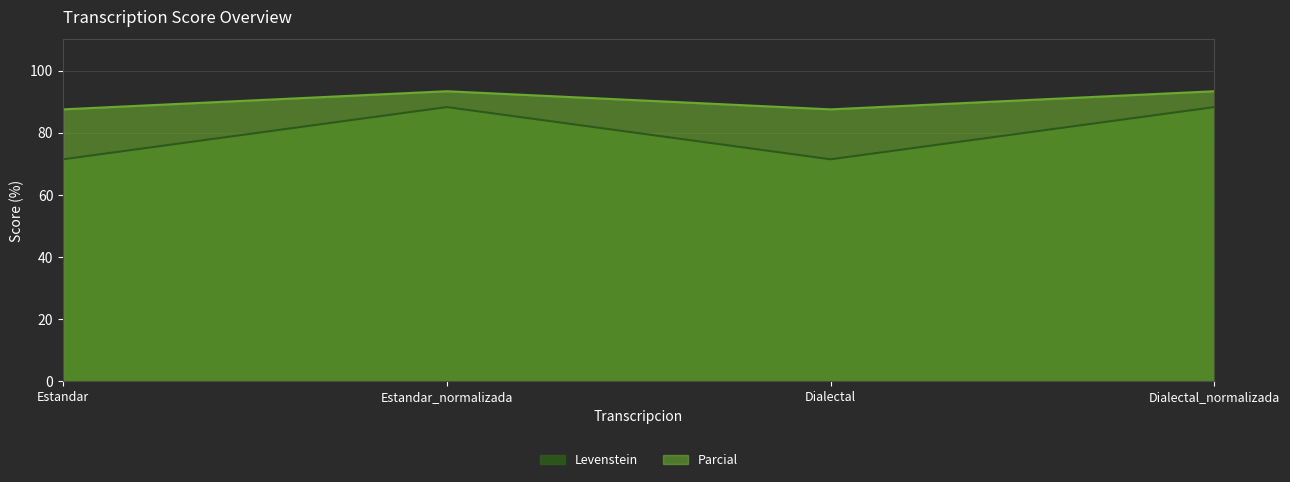

How many interior local peaks does the Levenstein series have?

1